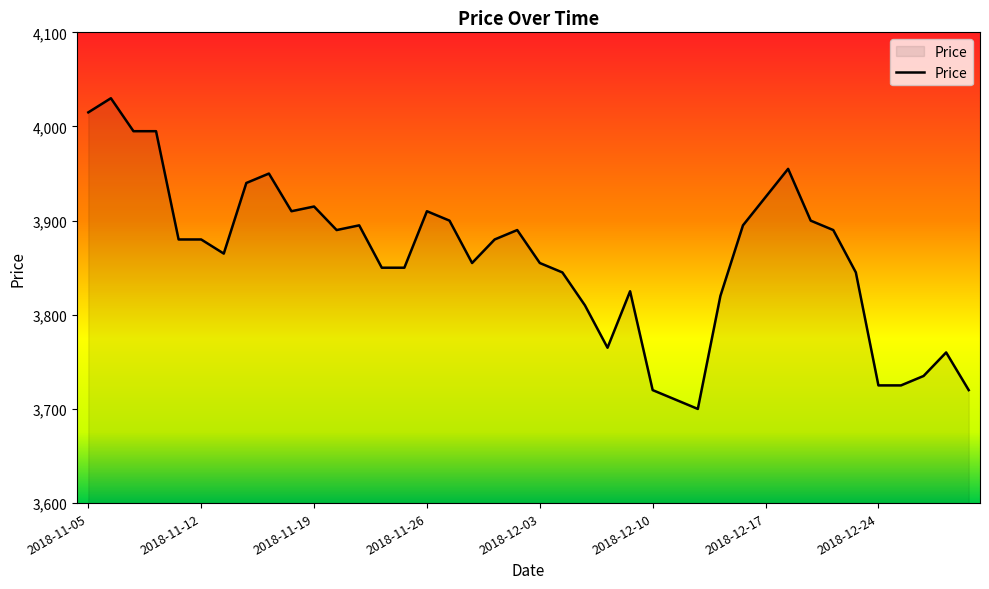

What is the difference between the maximum and minimum values?

330